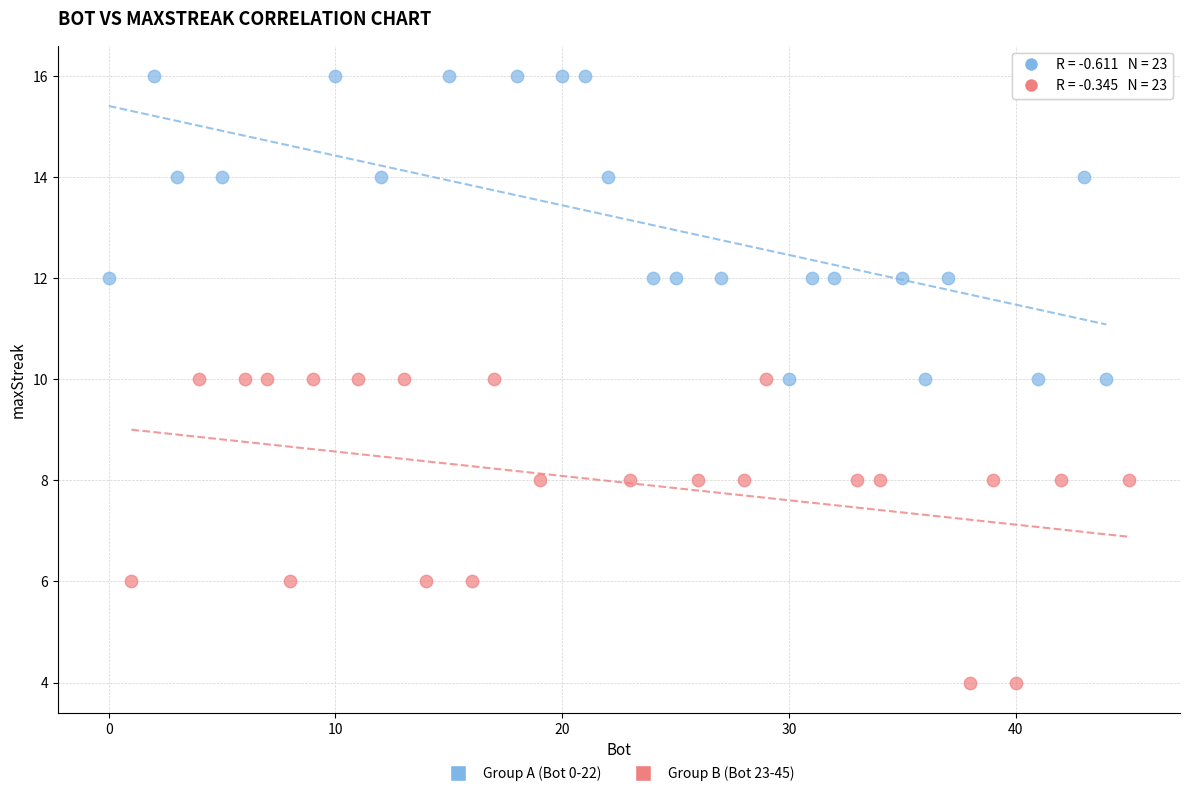

Which series reaches the maximum Y coordinate?

Group A (Bot 0-22)